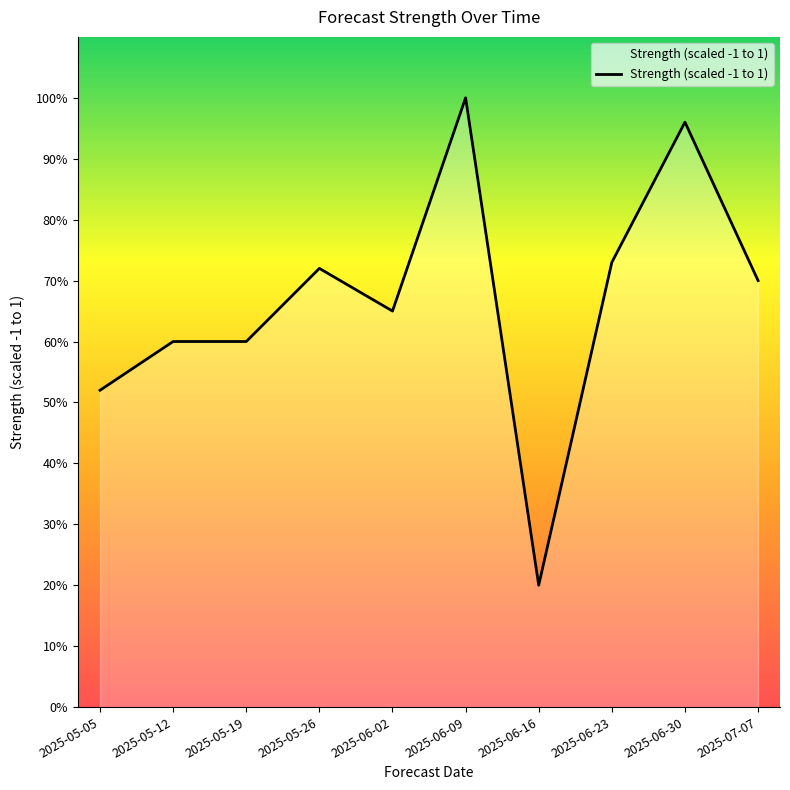

Which label corresponds to the largest value in the chart?

2025-06-09